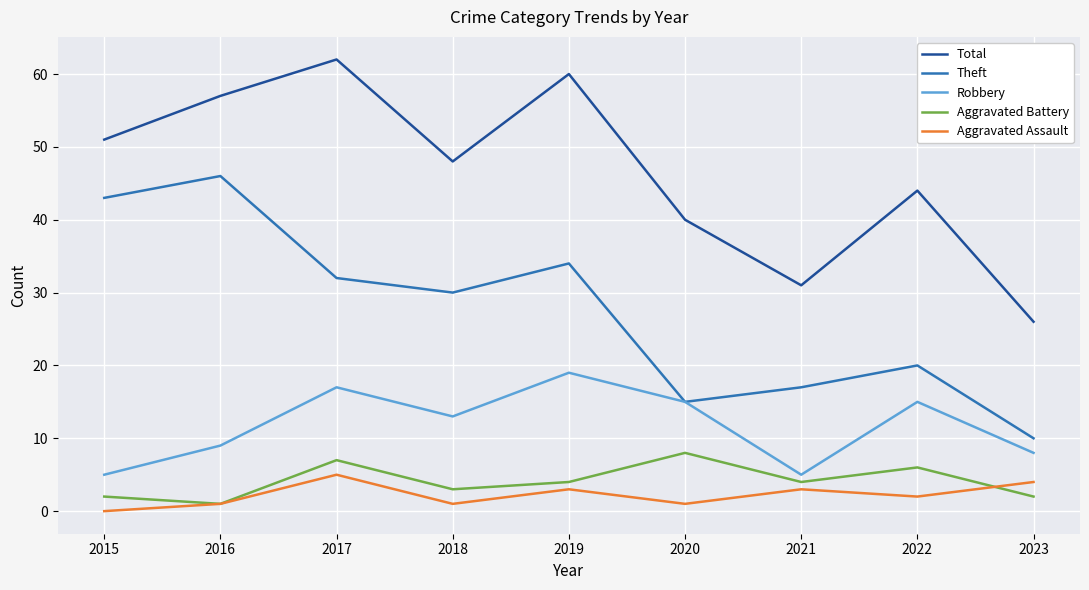

What is the total value across all series at 2022?

87